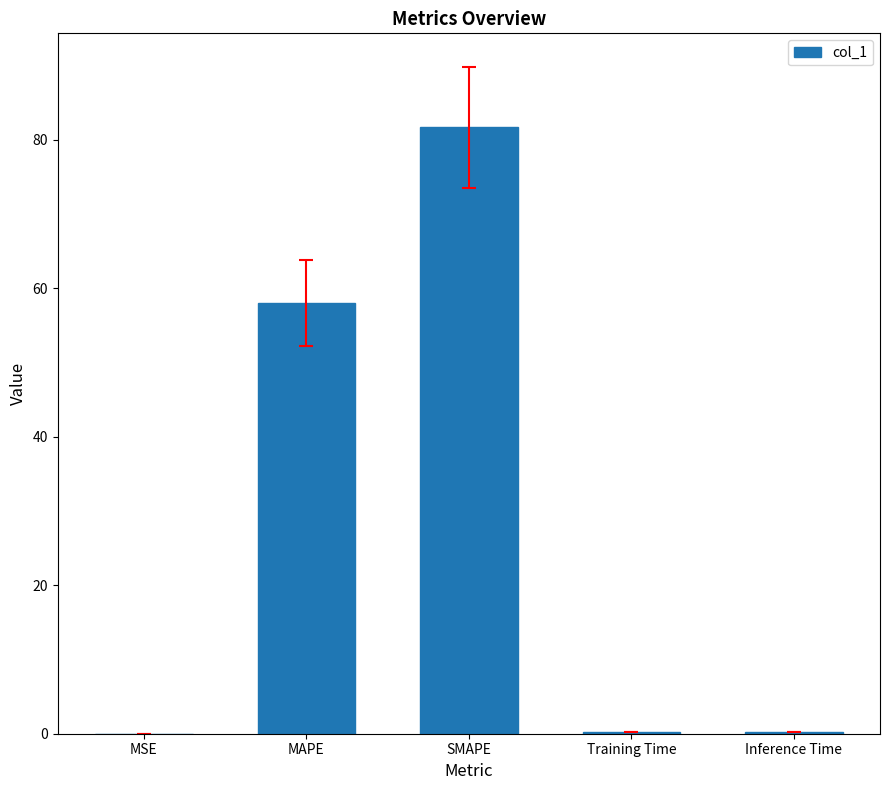

Between MSE and SMAPE, which is larger?

SMAPE